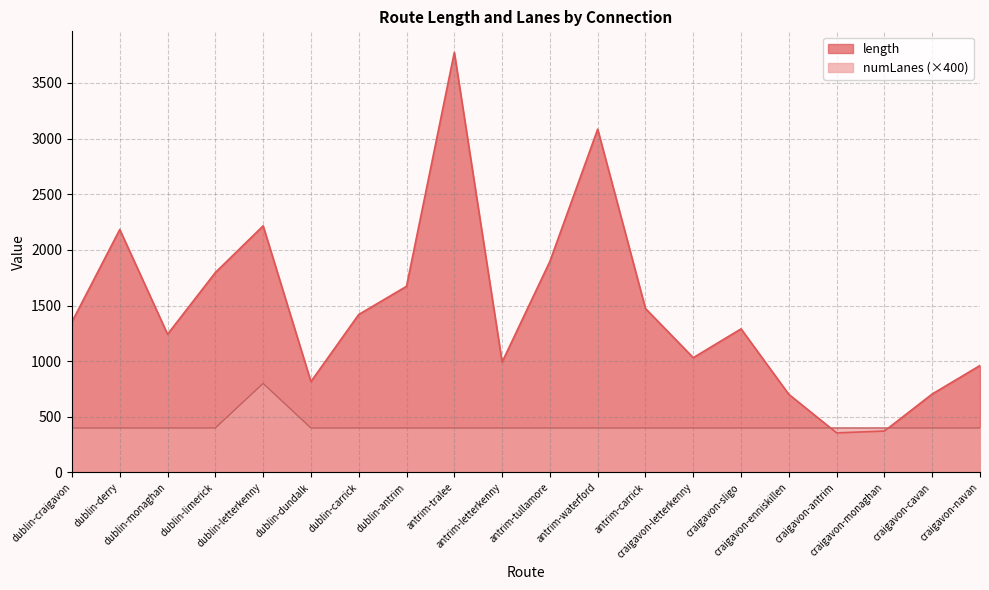

Where is the first local maximum for length?

dublin-derry